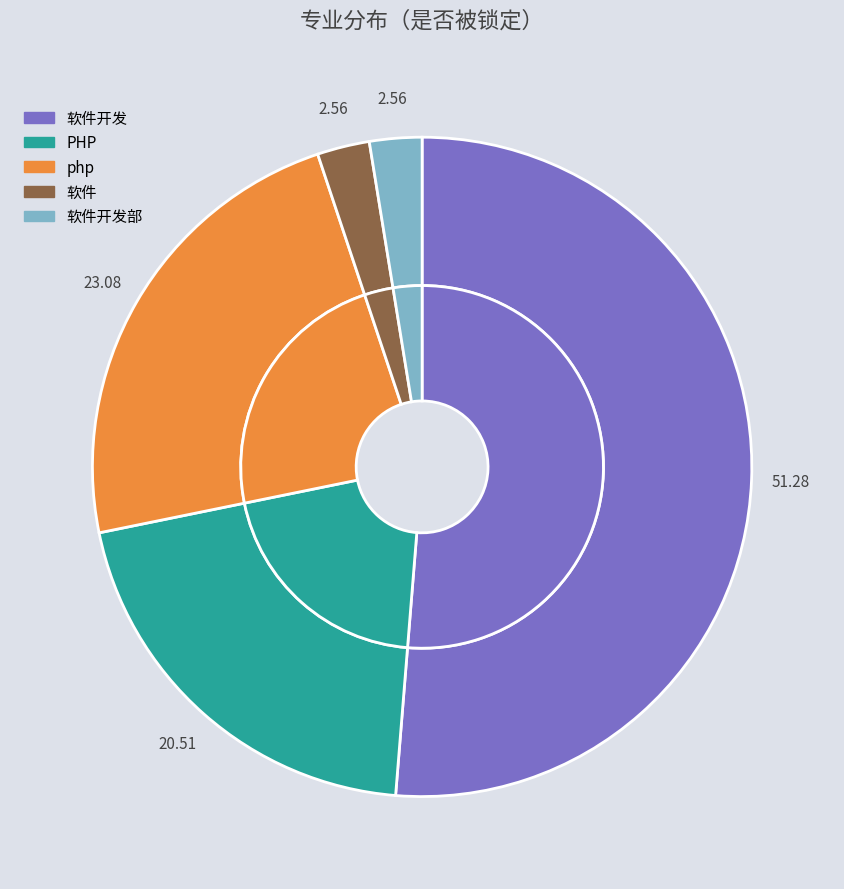

What percentage is the 软件开发部 slice, to the nearest percent?

3%